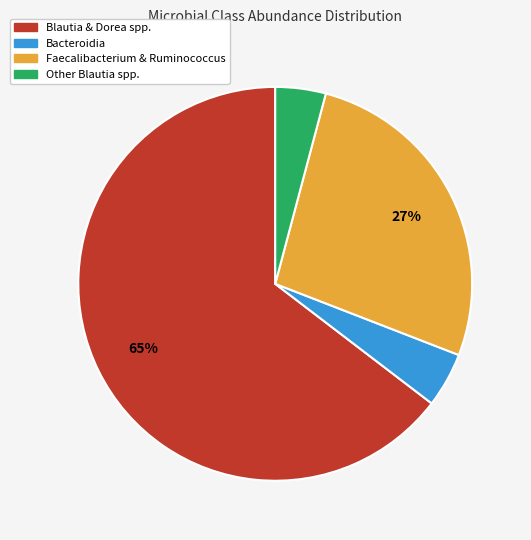

Is there any slice that represents more than half of the pie?

Yes